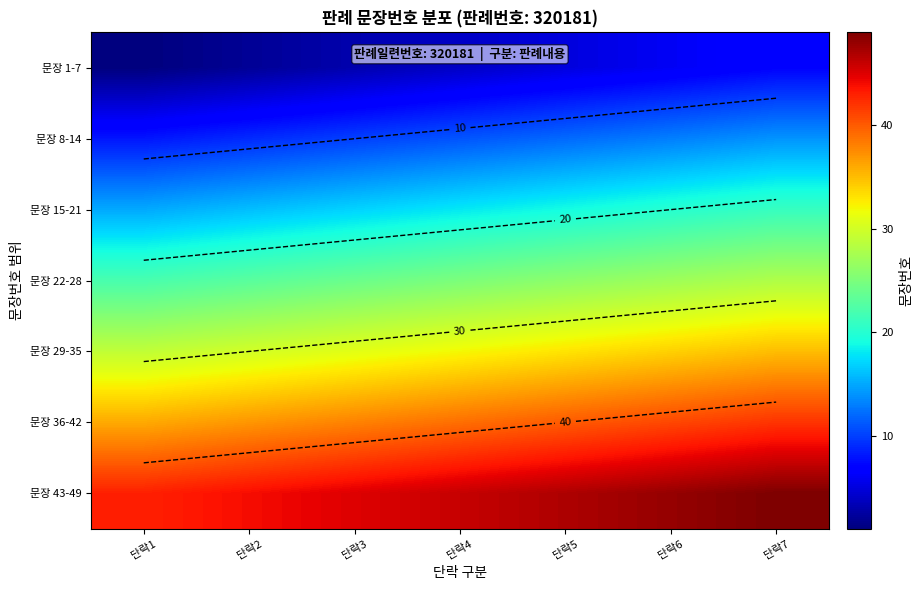

How many series are shown in this chart?

7